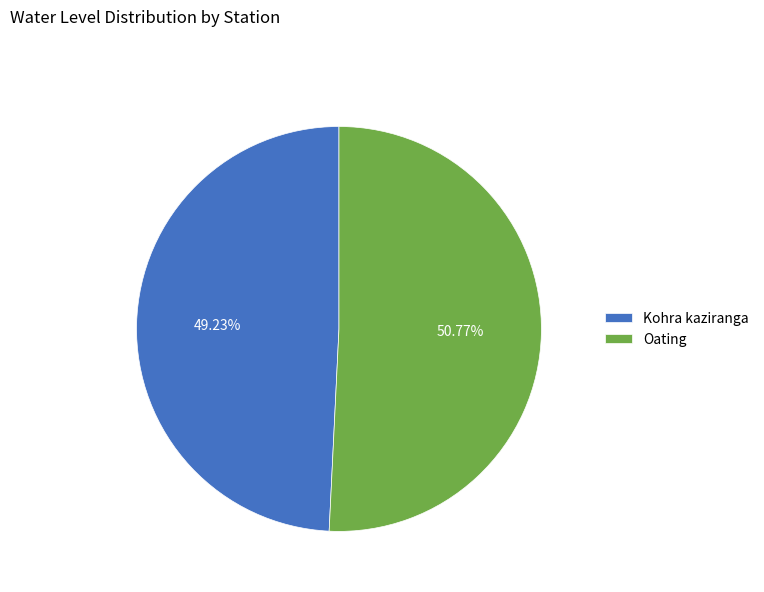

What is the largest slice in the pie chart?

Oating